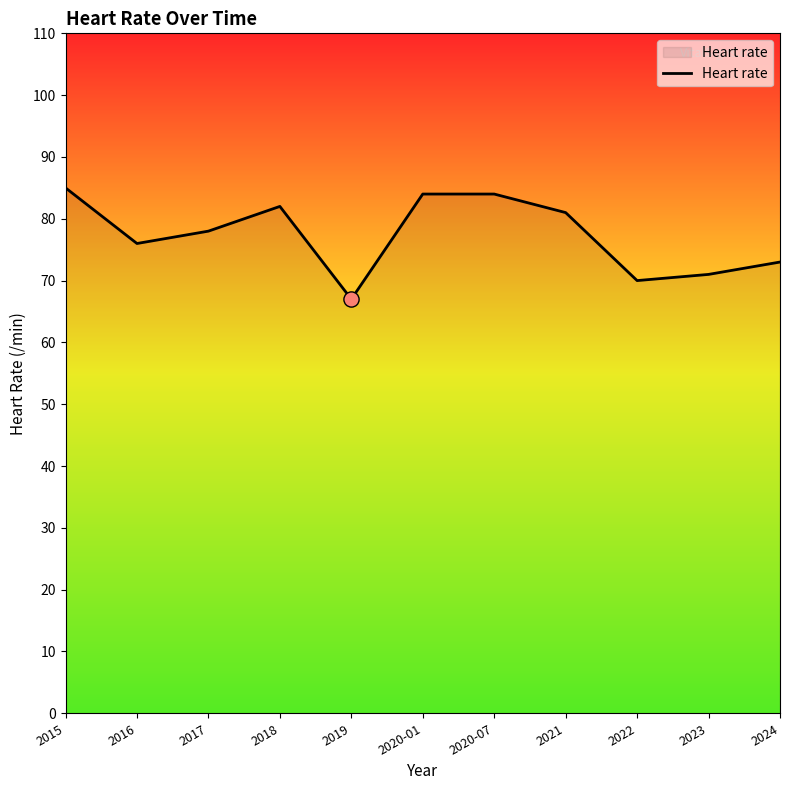

What is the ratio of the value at 2019 to the value at 2018?

0.8